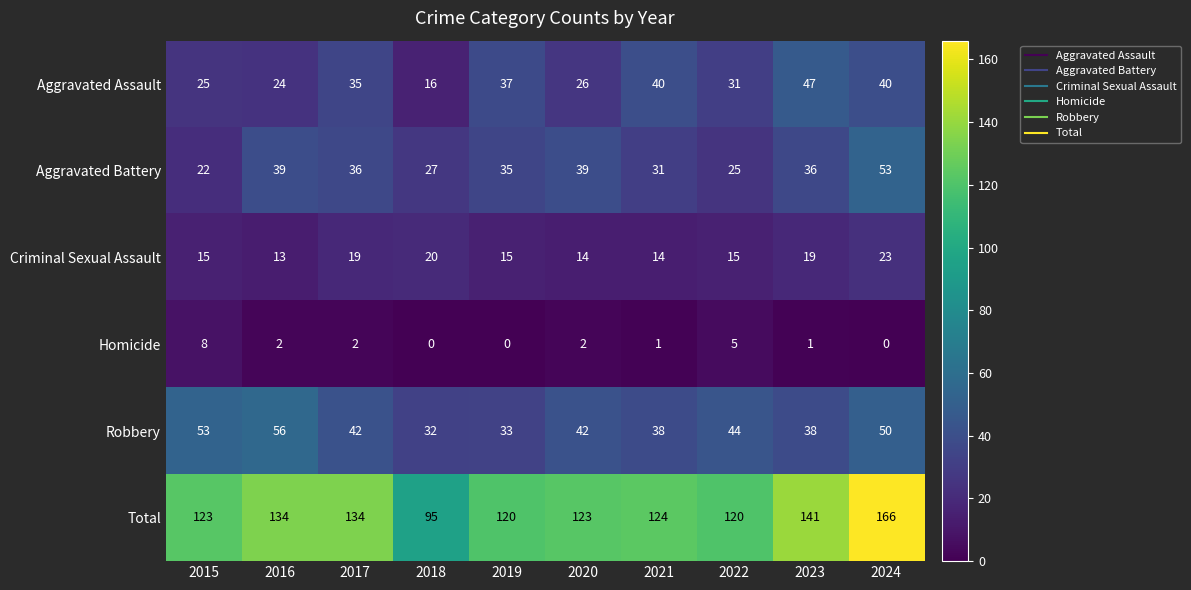

Between 2018 and 2020, which series saw the biggest shift?

Total